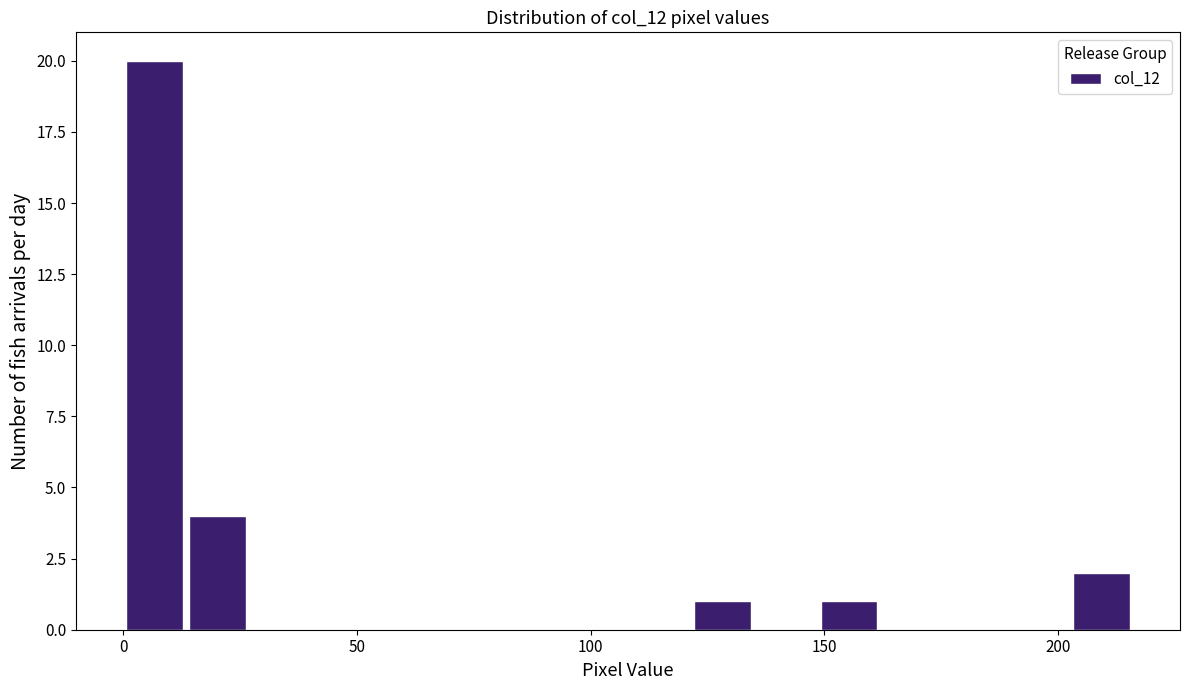

Read against the x-axis, roughly where is the centre of the tallest bar?

5